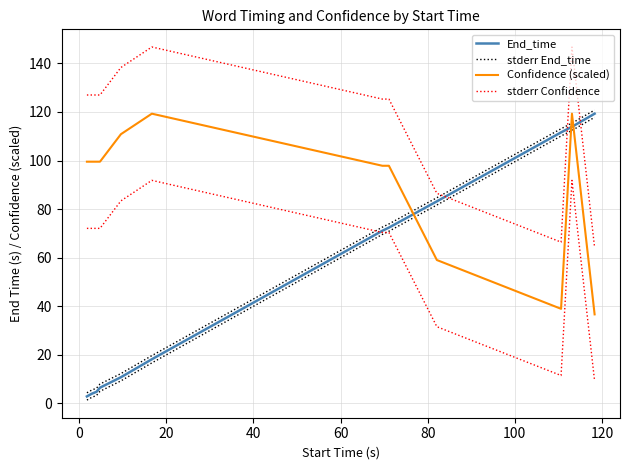

What is the difference between the highest and lowest values at 120?

52.9